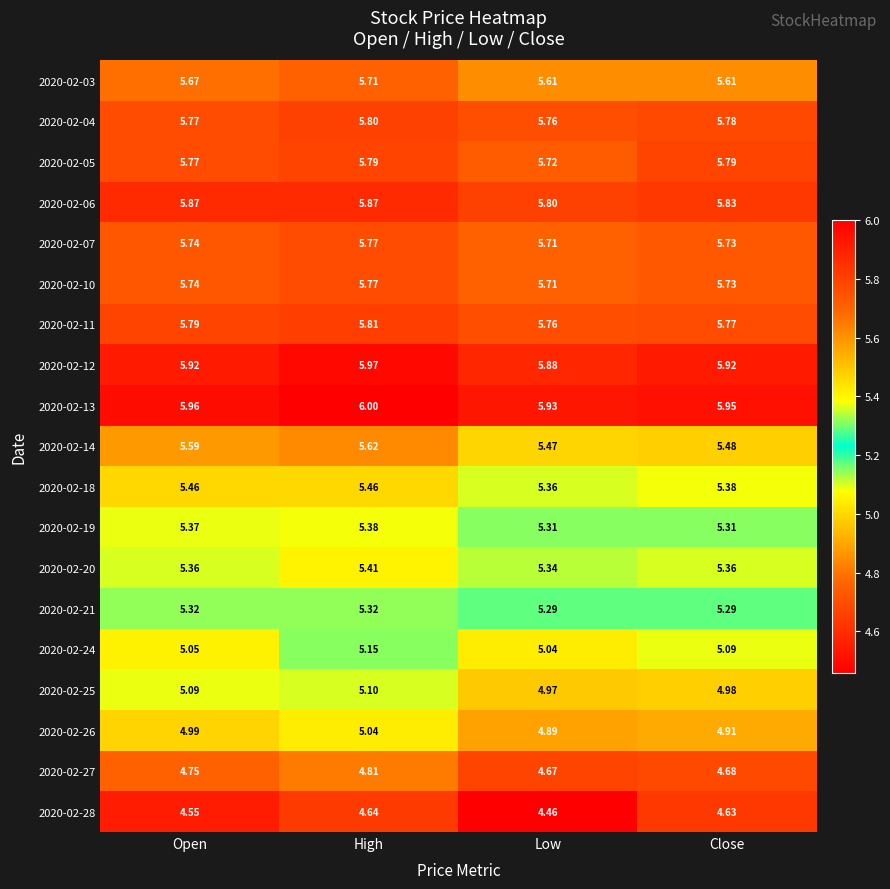

Which series changed the most between High and Close?

2020-02-14